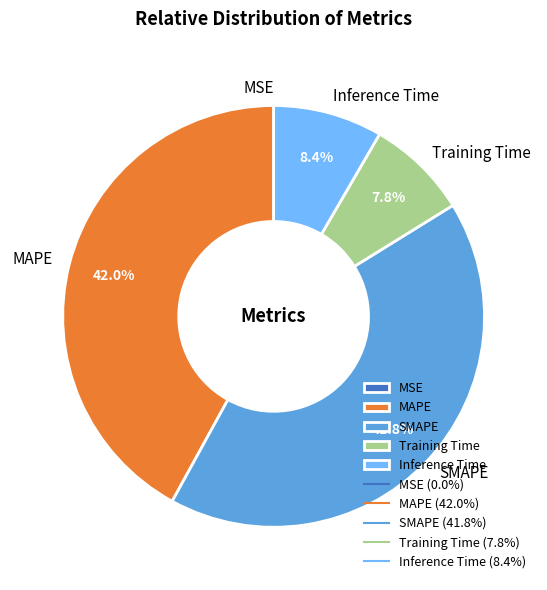

What percentage do SMAPE and MAPE together represent?

83.8%